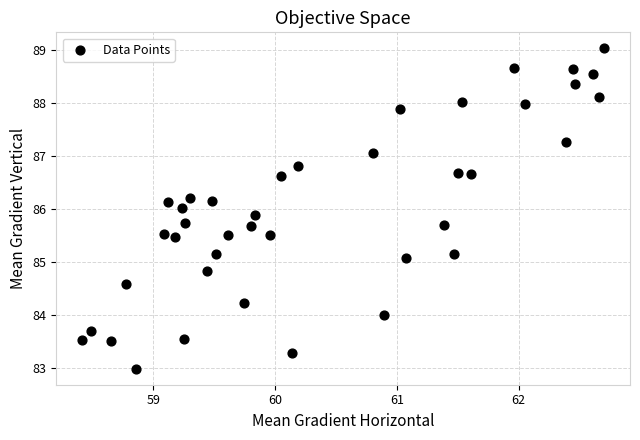

What is the range of Y values (max minus min)?

6.0